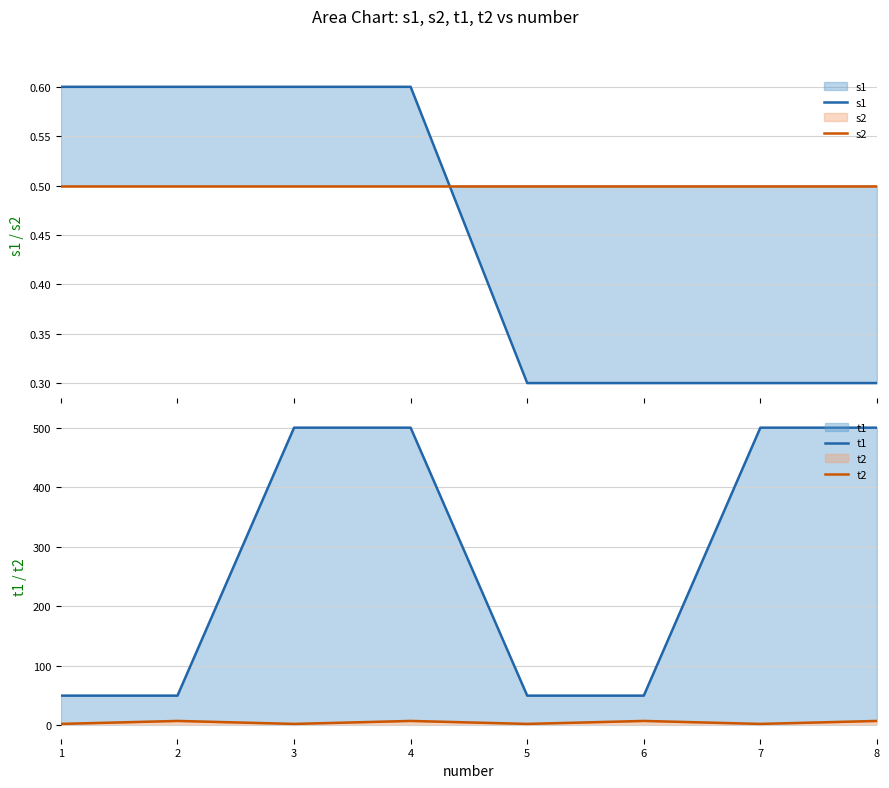

True or false: s1 and t1 intersect in this chart.

False